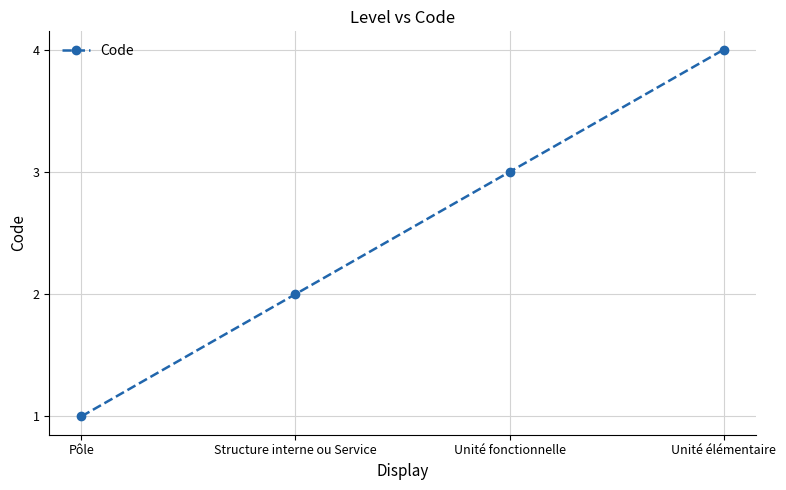

Reading left to right, extract all data points from this chart.

Pôle=1	Structure interne ou Service=2	Unité fonctionnelle=3	Unité élémentaire=4